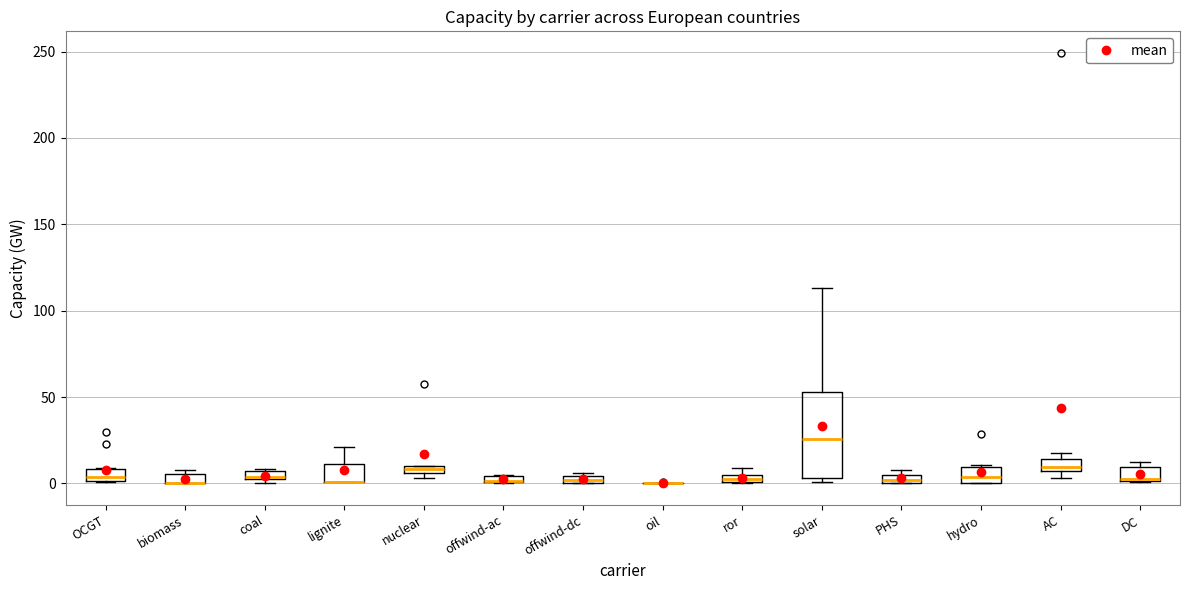

Where does the median line of the box for DC sit on the y-axis? The values are not printed on the chart, so give them approximately, as read against the axis.

5